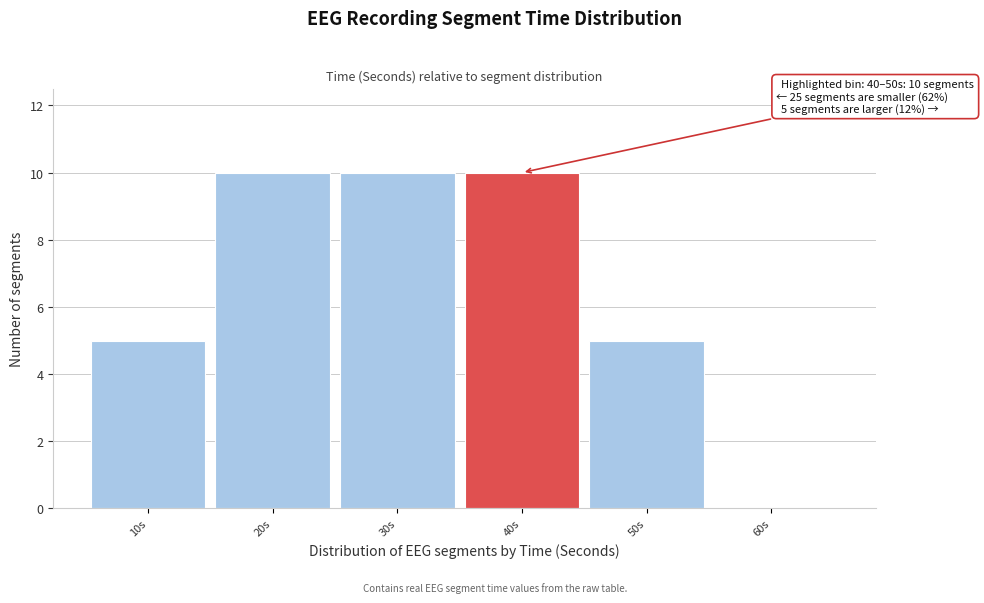

Reading right to left, what are all the values shown in this chart?

60s=0	50s=5	40s=10	30s=10	20s=10	10s=5